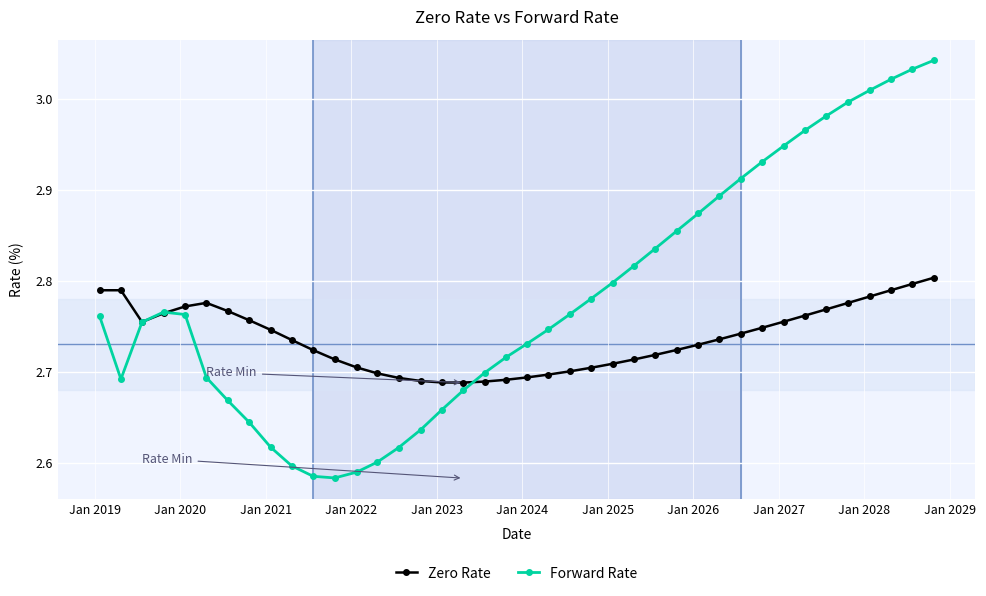

At how many categories does at least one series exceed 2?

40